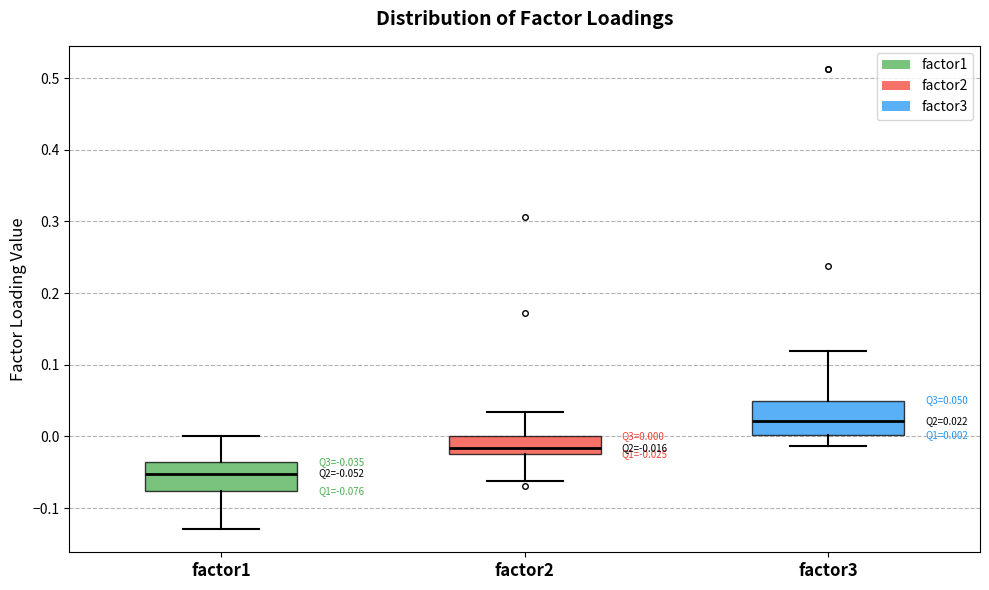

Which box's median line is the lowest?

factor1